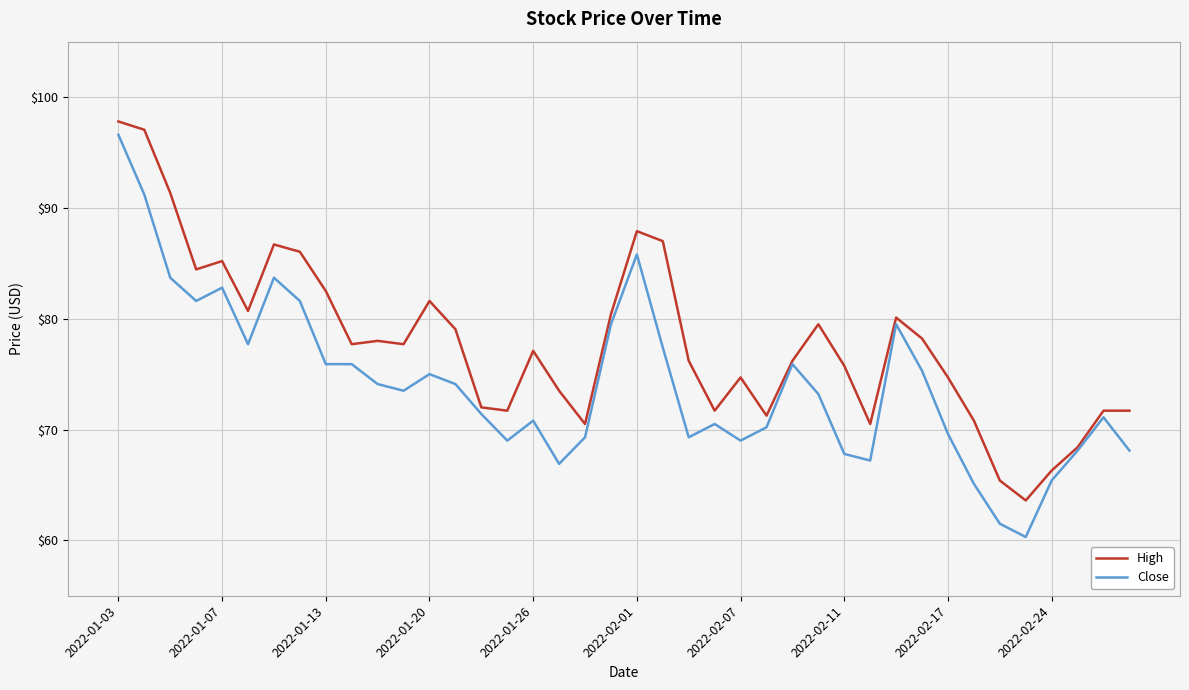

What is the greatest value displayed?

97.8